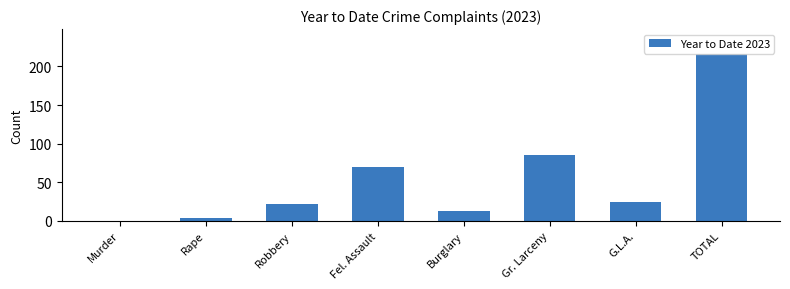

Reading right to left, transcribe all the data shown in this chart.

TOTAL=216	G.L.A.=24	Gr. Larceny=85	Burglary=12	Fel. Assault=70	Robbery=22	Rape=3	Murder=0